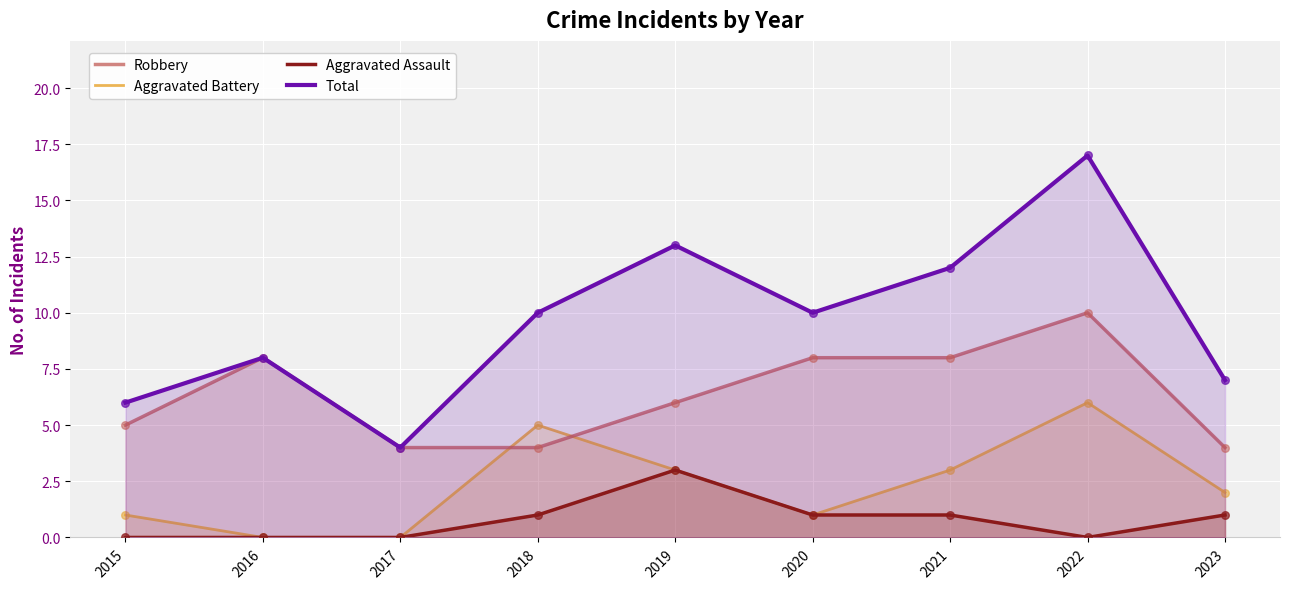

At how many categories does at least one series exceed 11?

3